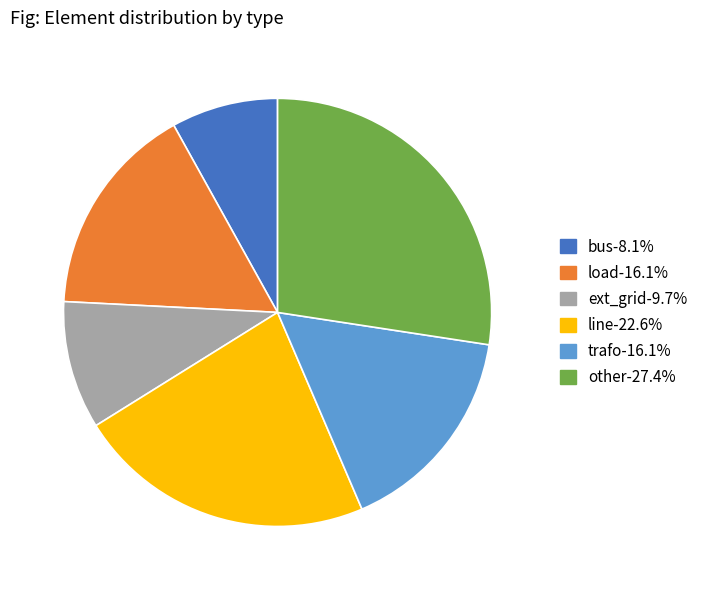

Count the number of slices in the pie.

6